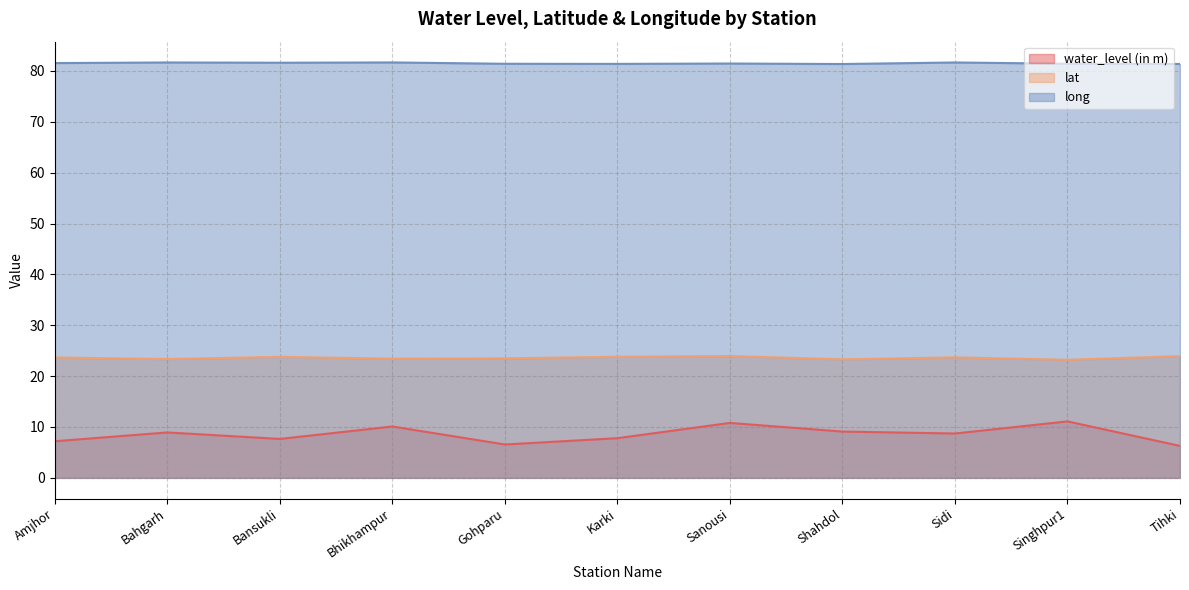

Where is water_level (in m) nearest to the value 8?

Karki